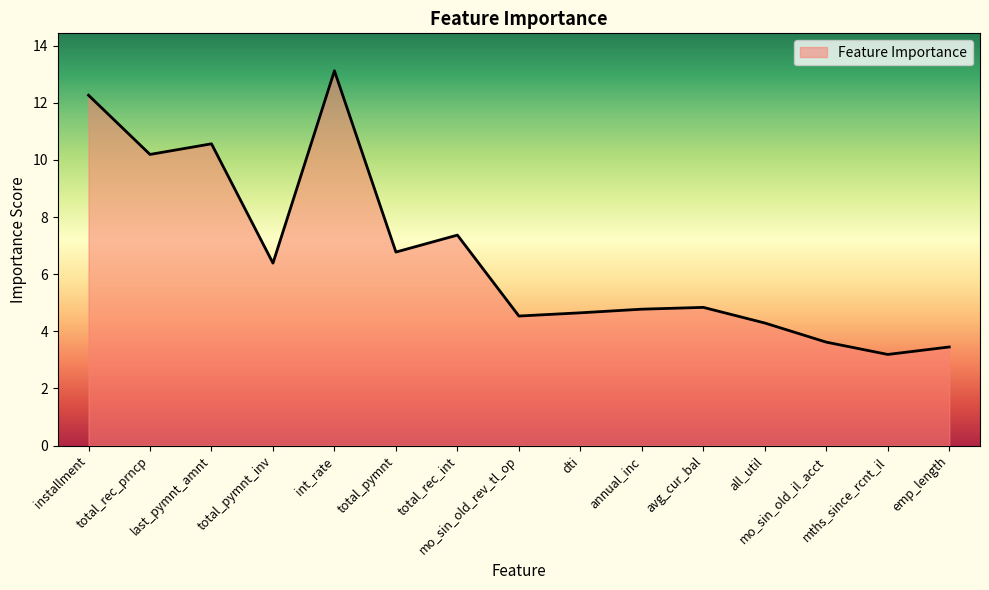

Where is the data nearest to the value 8?

total_rec_int